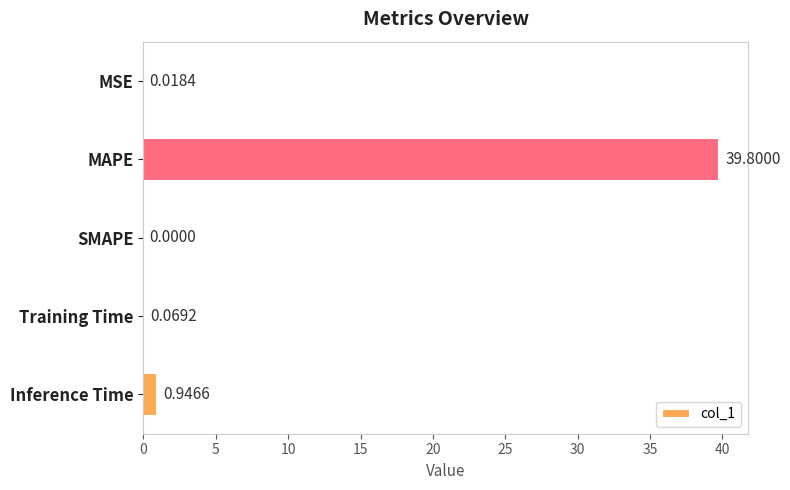

What is the average value?

8.2